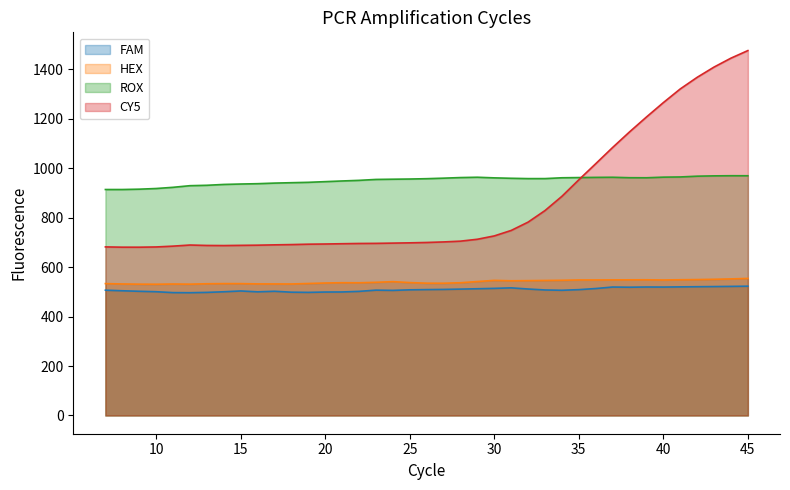

At 40, list the series in order from smallest to largest.

FAM, HEX, ROX, CY5